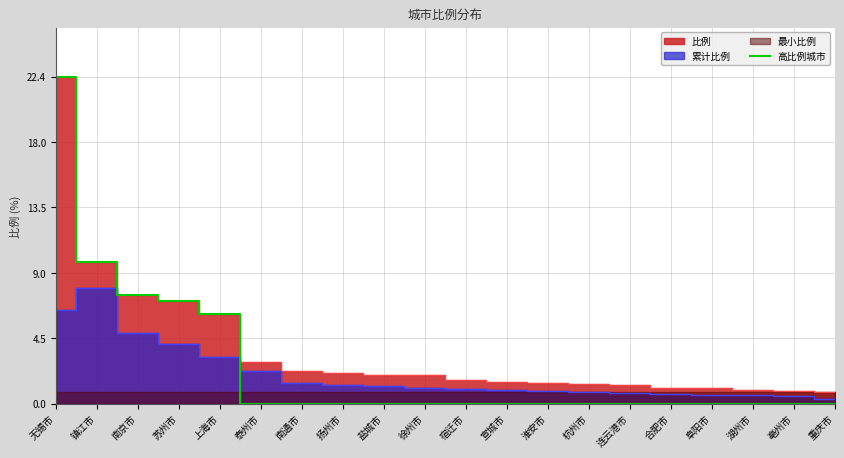

The value at 湖州市 is 0.0. True or false?

True